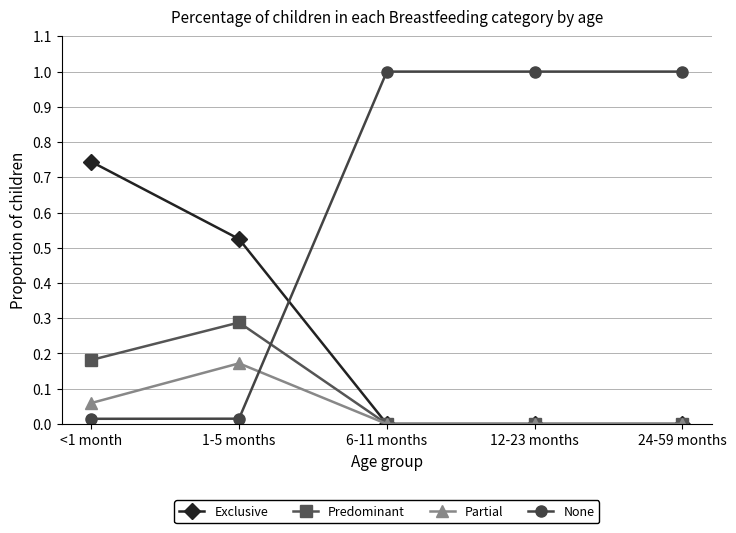

What position from the right is 24-59 months?

1